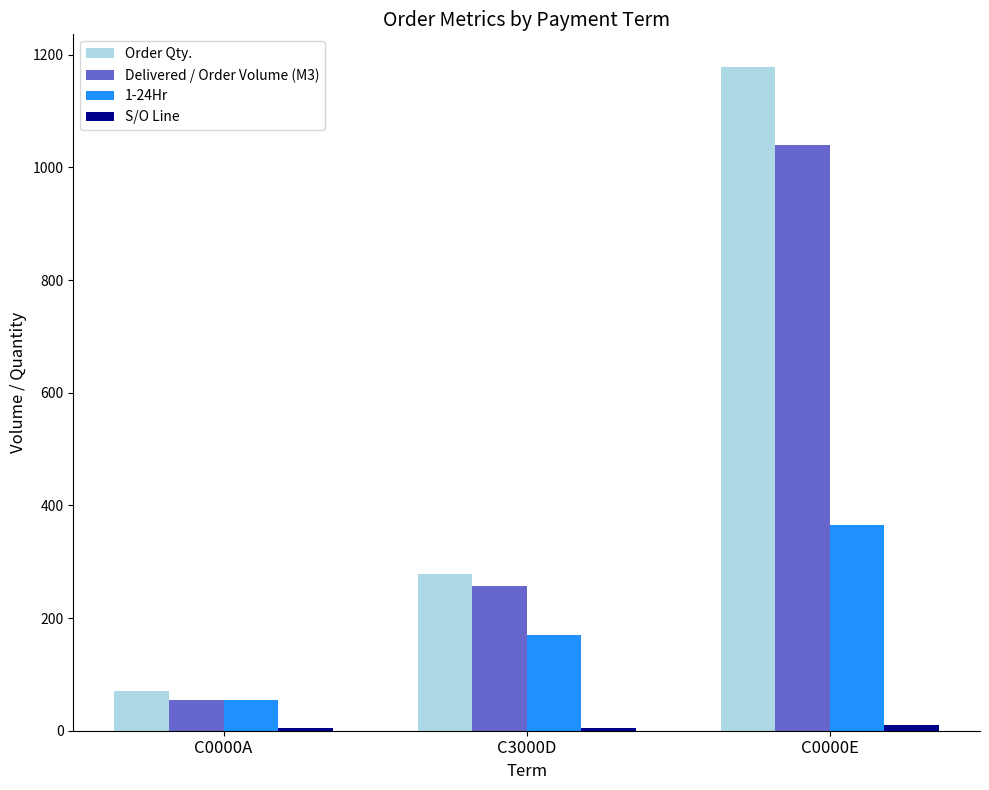

Which series changed the most between C0000A and C3000D?

Order Qty.